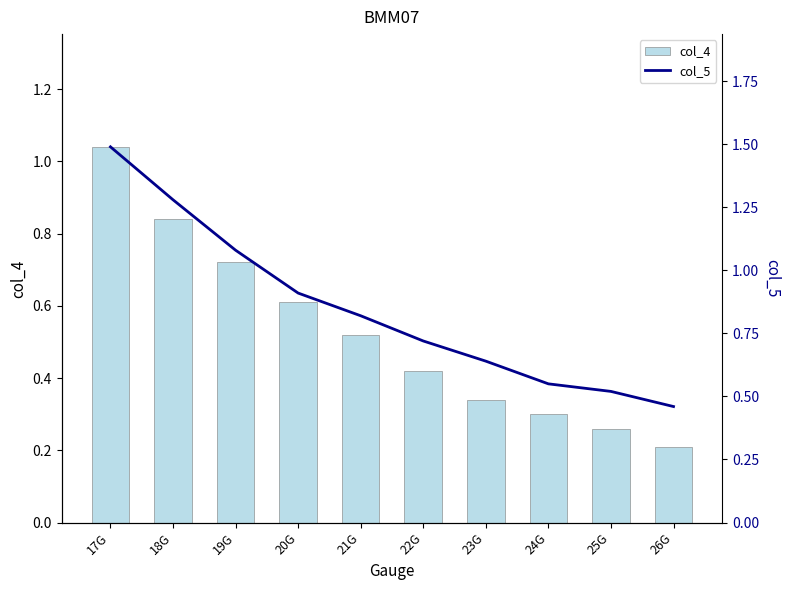

What is the value of the col_5 bar at the 1st from the left?

1.5